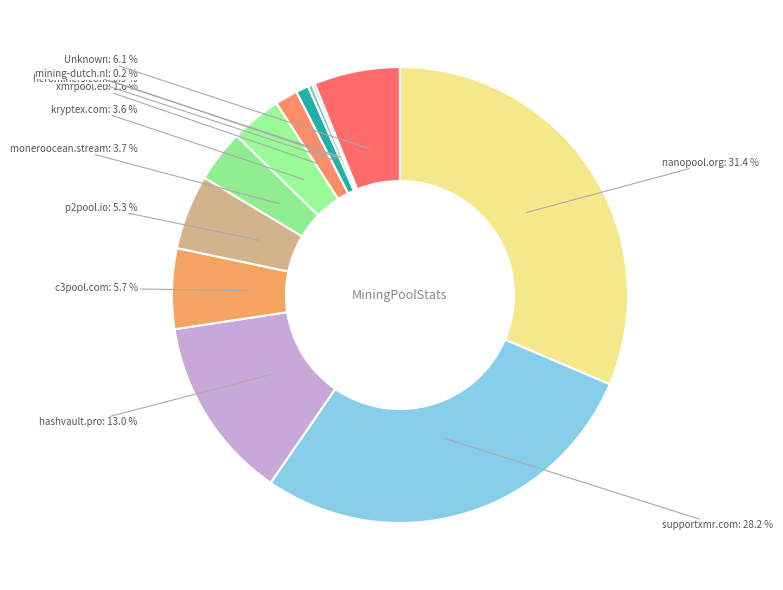

What is the largest slice in the pie chart?

nanopool.org